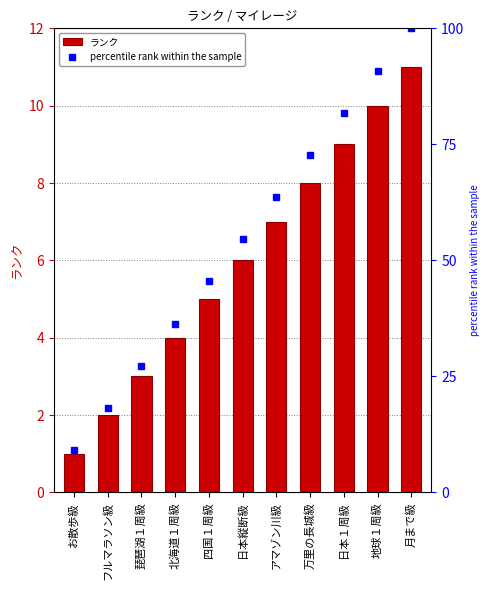

Is the value of percentile rank within the sample at フルマラソン級 greater than the value of ランク at 四国１周級?

Yes